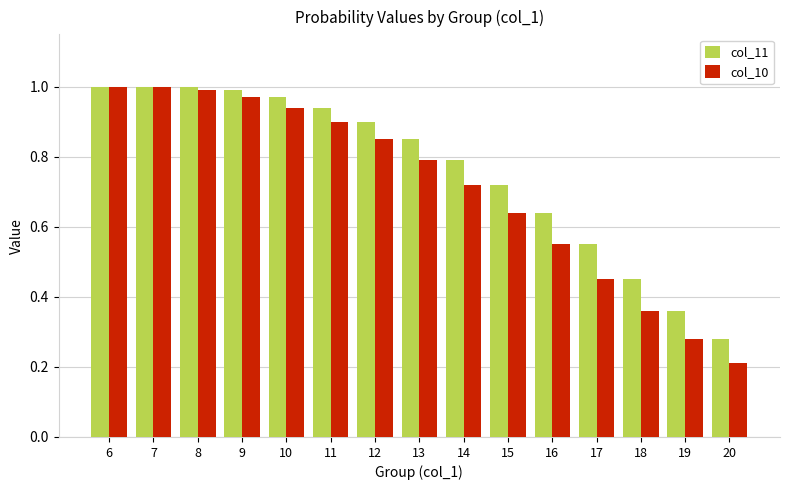

The col_10 series shows 1.0 at 7. True or false?

True